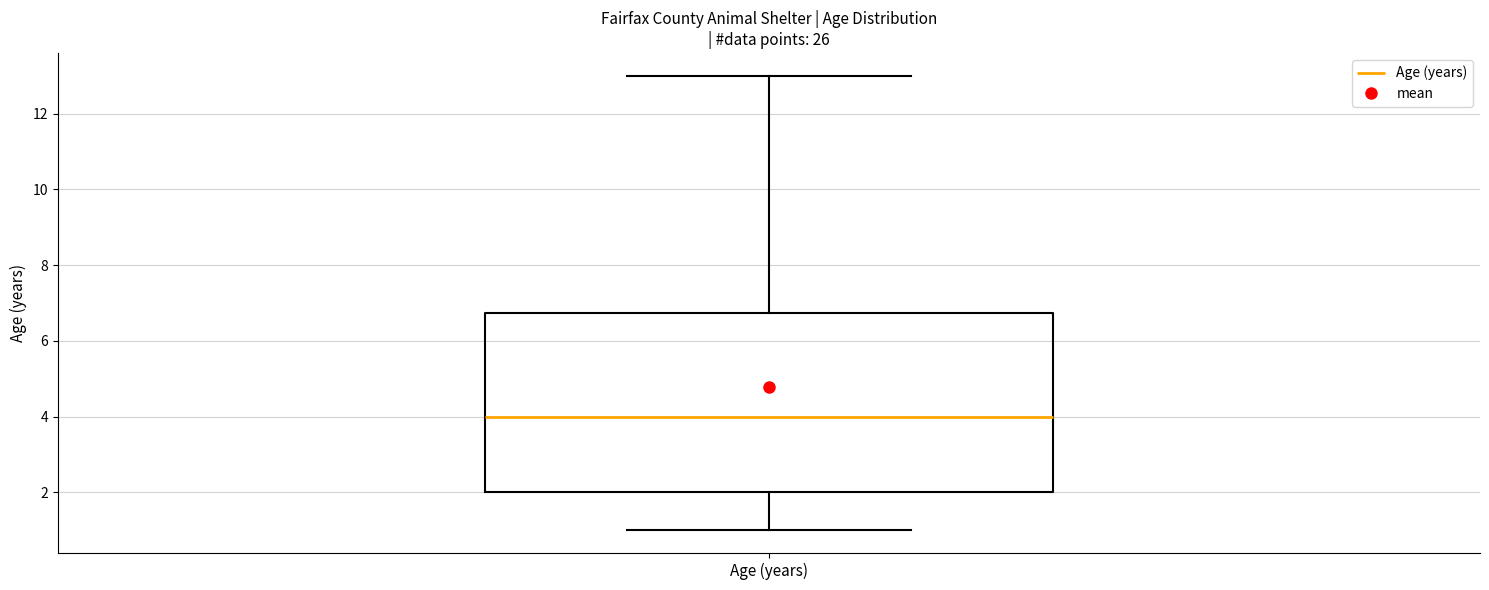

Where is the lower edge of the box for Age (years) on the y-axis? The values are not printed on the chart, so give them approximately, as read against the axis.

2.0